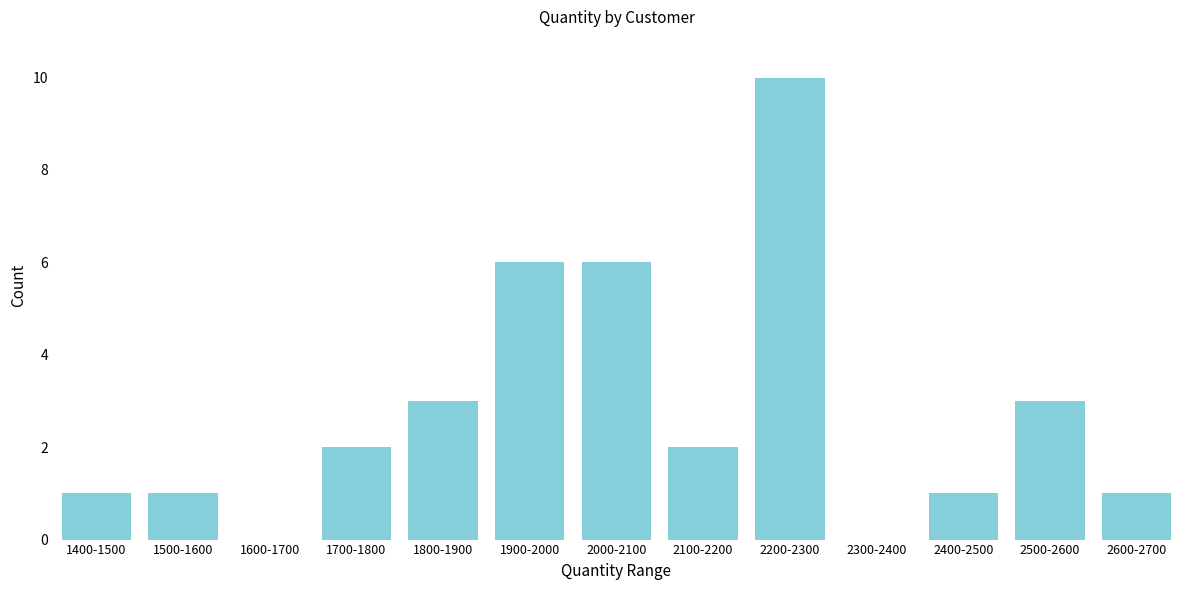

What is the greatest value displayed?

10